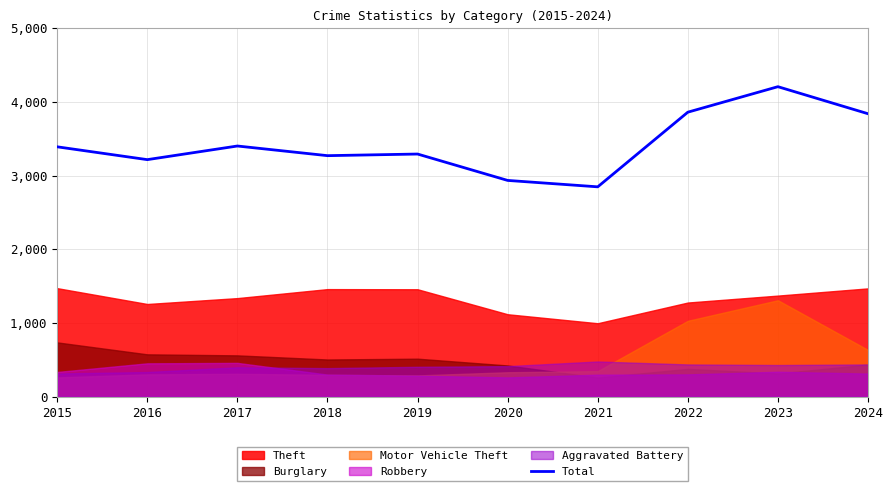

The chart shows a value of 2224 at 2015. True or false?

False